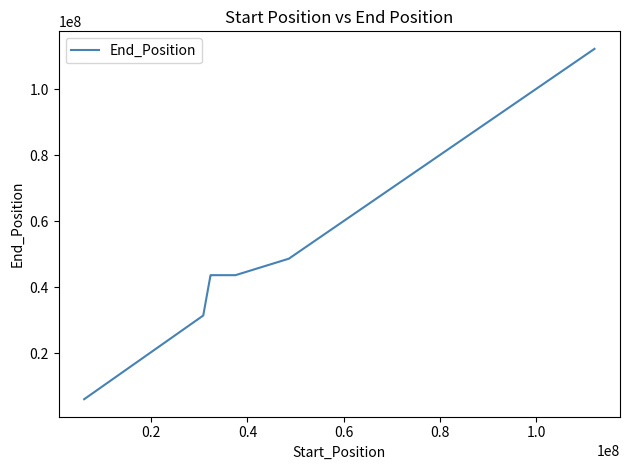

True or false: there are more than 2 points higher than both neighbors.

False